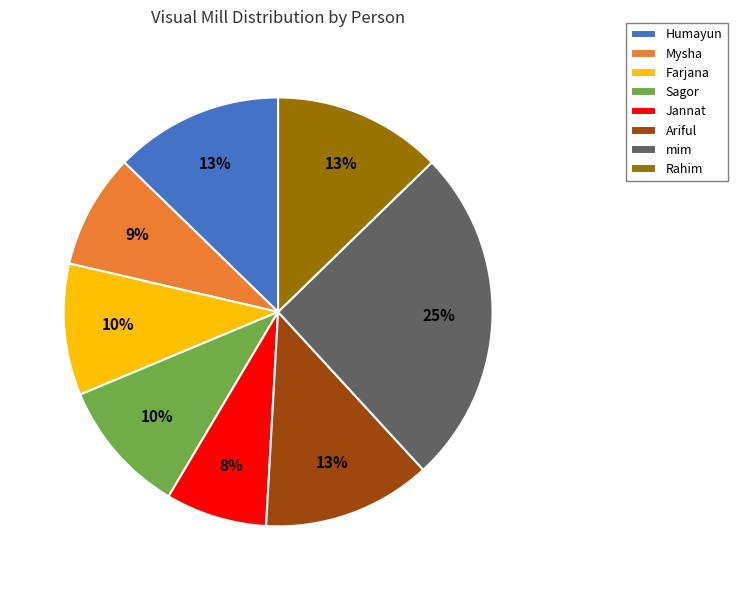

To the nearest percent, what is the average slice percentage?

12%